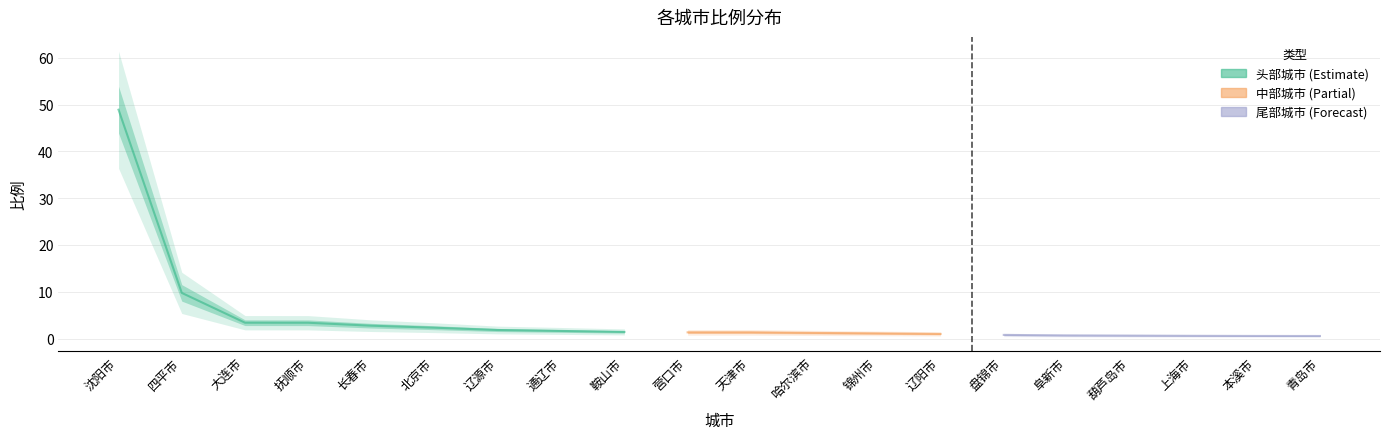

Reading left to right, extract all data points from this chart.

沈阳市=48.9	四平市=9.8	大连市=3.4	抚顺市=3.4	长春市=2.8	北京市=2.3	辽源市=1.8	通辽市=1.6	鞍山市=1.4	营口市=1.3	天津市=1.3	哈尔滨市=1.2	锦州市=1.1	辽阳市=1.0	盘锦市=0.8	阜新市=0.7	葫芦岛市=0.6	上海市=0.6	本溪市=0.6	青岛市=0.6